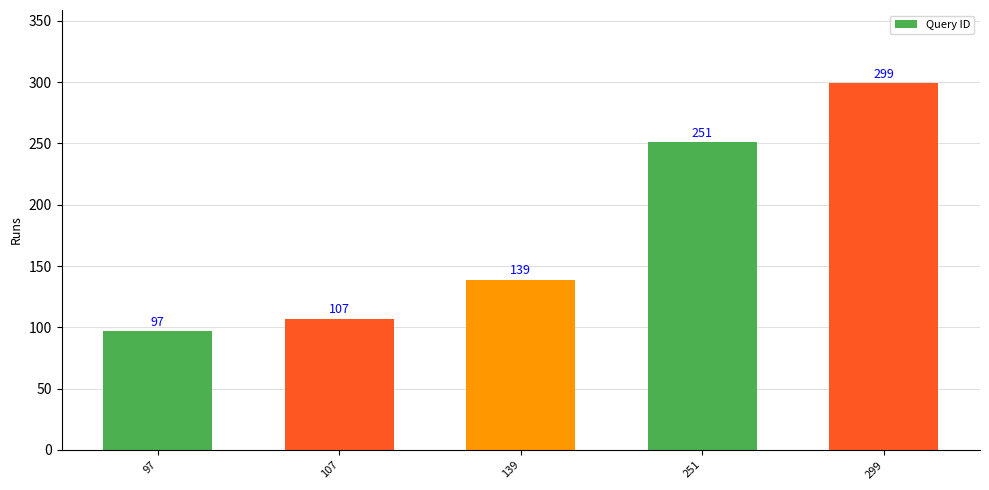

What is the value of the 4th bar from the left?

251